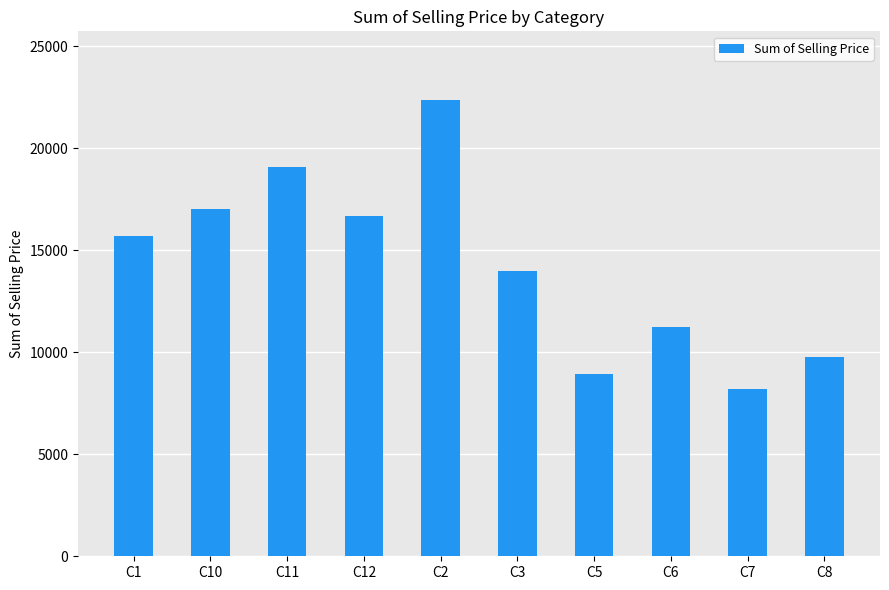

List the labels in order of value, smallest first.

C7, C5, C8, C6, C3, C1, C12, C10, C11, C2